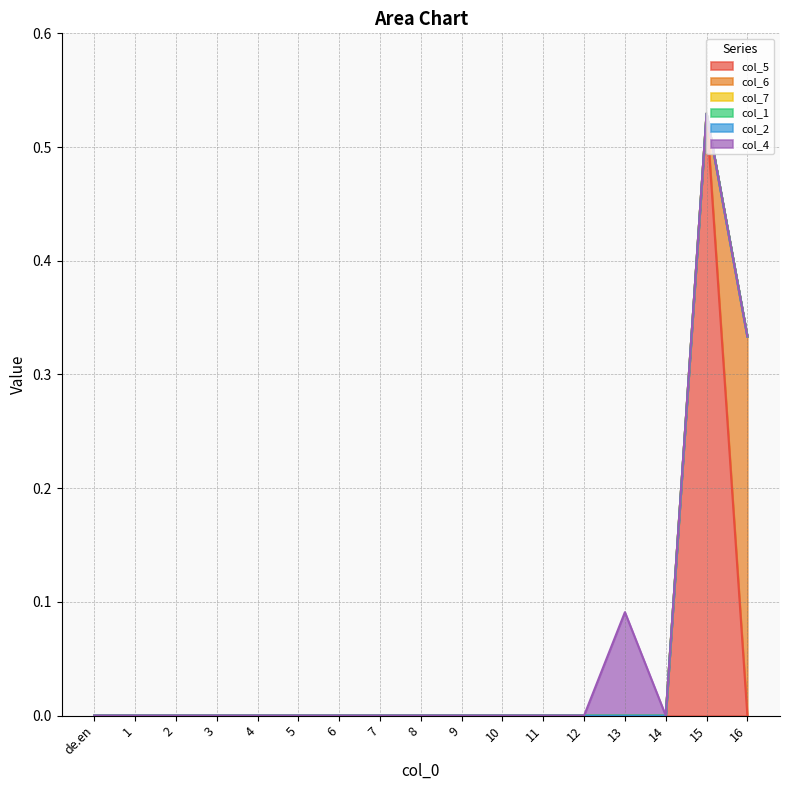

At which category does col_4 reach its first local peak?

13